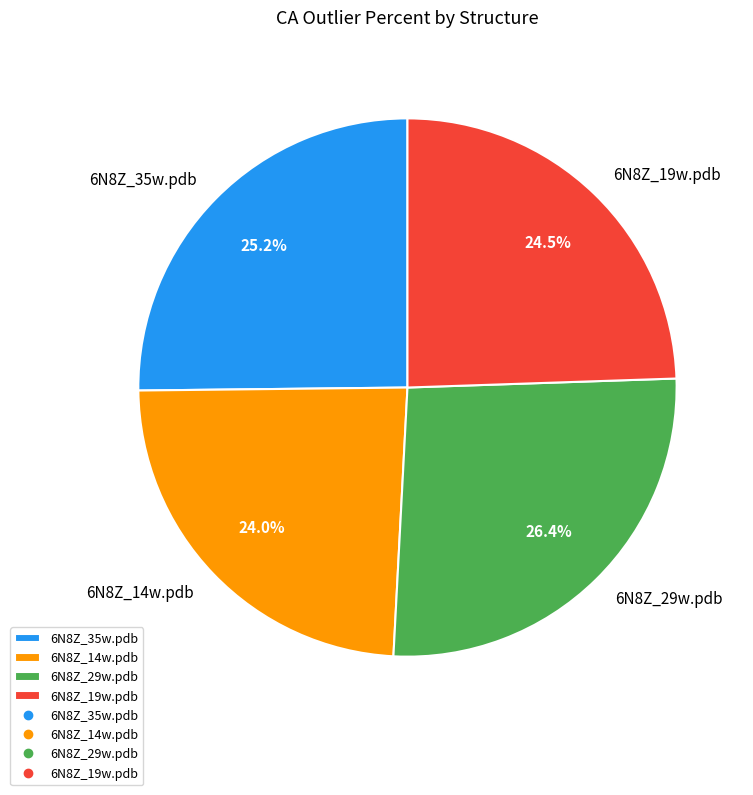

Is there a majority slice in this chart?

No